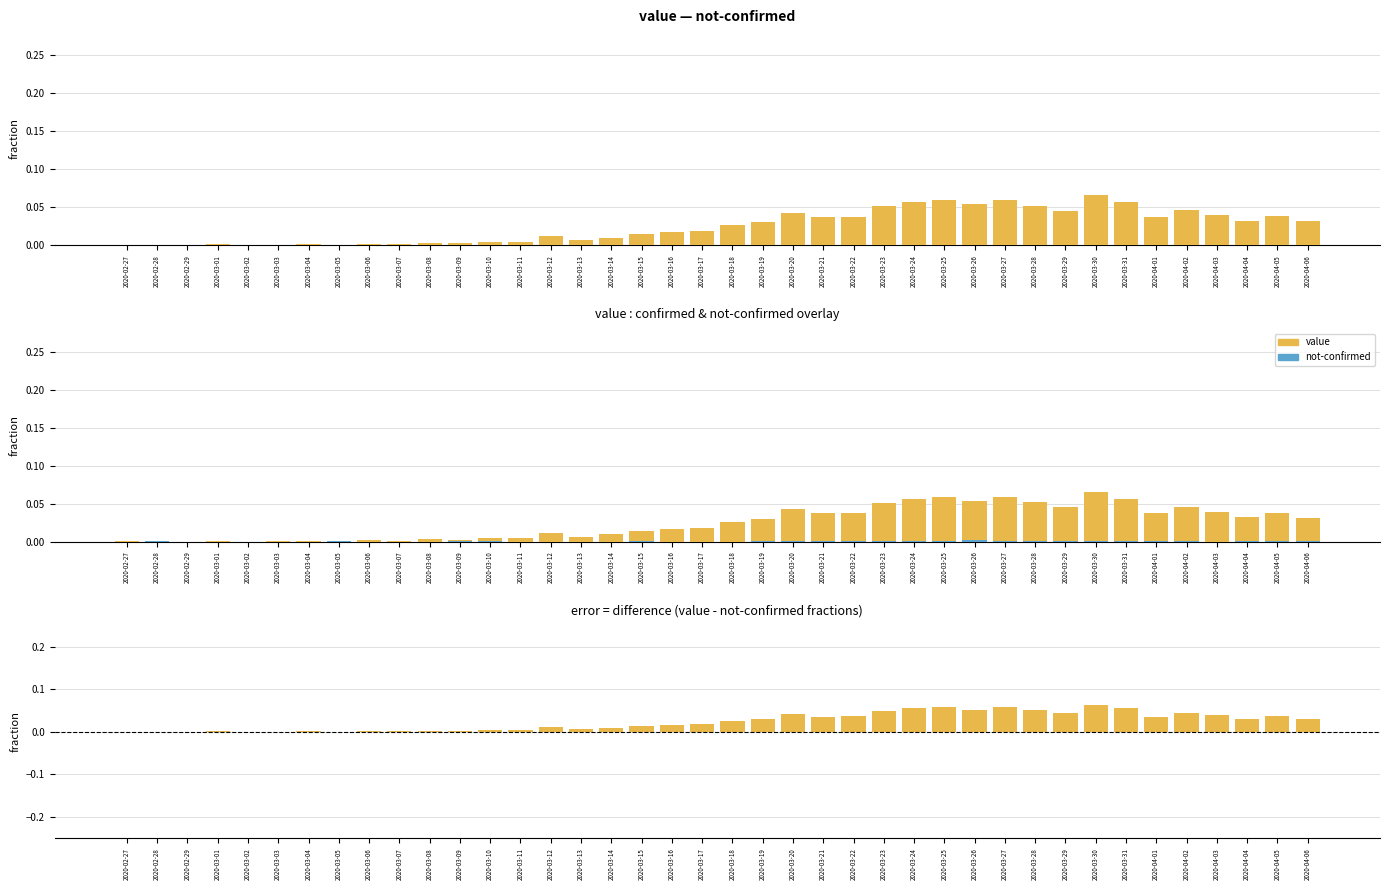

Reading left to right, extract all data points from this chart.

value: 0.0	0.0	0.0	0.0	0.0	0.0	0.0	0.0	0.0	0.0	0.0	0.0	0.0	0.0	0.0	0.0	0.0	0.0	0.0	0.0	0.0	0.0	0.0	0.0	0.0	0.1	0.1	0.1	0.1	0.1	0.1	0.0	0.1	0.1	0.0	0.0	0.0	0.0	0.0	0.0
not-confirmed: 0.0	0.0	0.0	0.0	0.0	0.0	0.0	0.0	0.0	0.0	0.0	0.0	0.0	0.0	0.0	0.0	0.0	0.0	0.0	0.0	0.0	0.0	0.0	0.0	0.0	0.0	0.0	0.0	0.0	0.0	0.0	0.0	0.0	0.0	0.0	0.0	0.0	0.0	0.0	0.0
difference: 0.0	-0.0	0.0	0.0	0.0	0.0	0.0	0.0	0.0	0.0	0.0	0.0	0.0	0.0	0.0	0.0	0.0	0.0	0.0	0.0	0.0	0.0	0.0	0.0	0.0	0.0	0.1	0.1	0.1	0.1	0.1	0.0	0.1	0.1	0.0	0.0	0.0	0.0	0.0	0.0